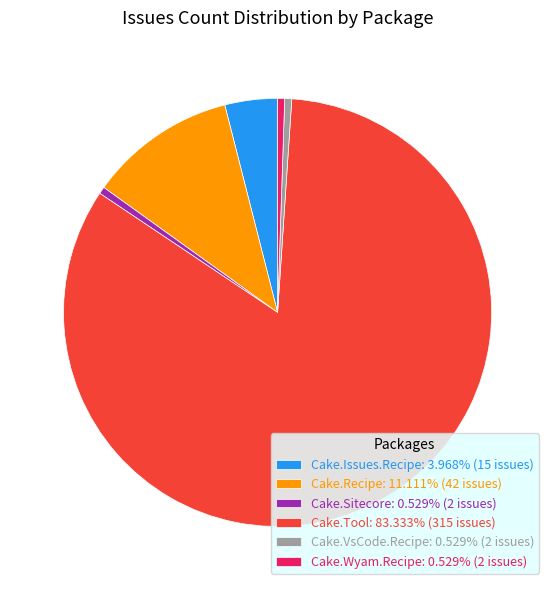

Does any single category account for the majority?

Yes